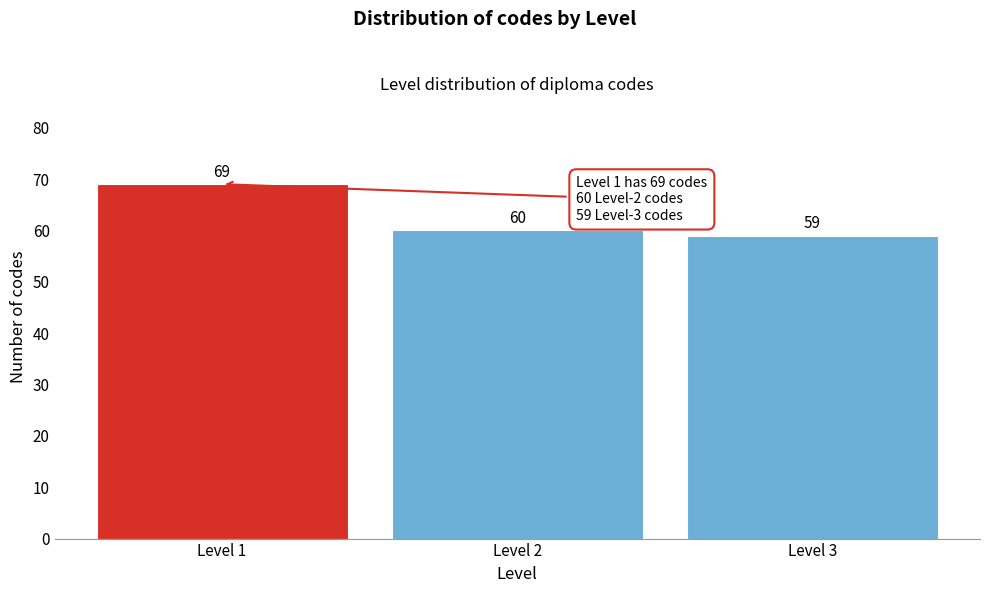

Reading left to right, what are all the values shown in this chart?

Level 1=69	Level 2=60	Level 3=59